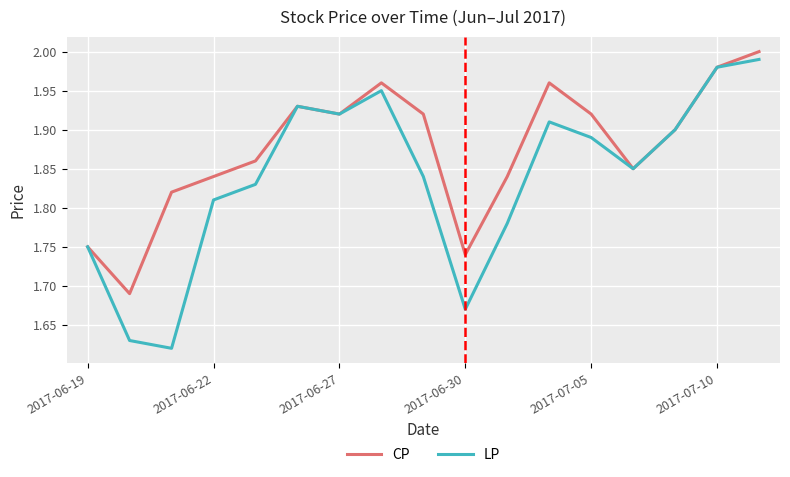

What are all the series names shown in the legend?

CP, LP